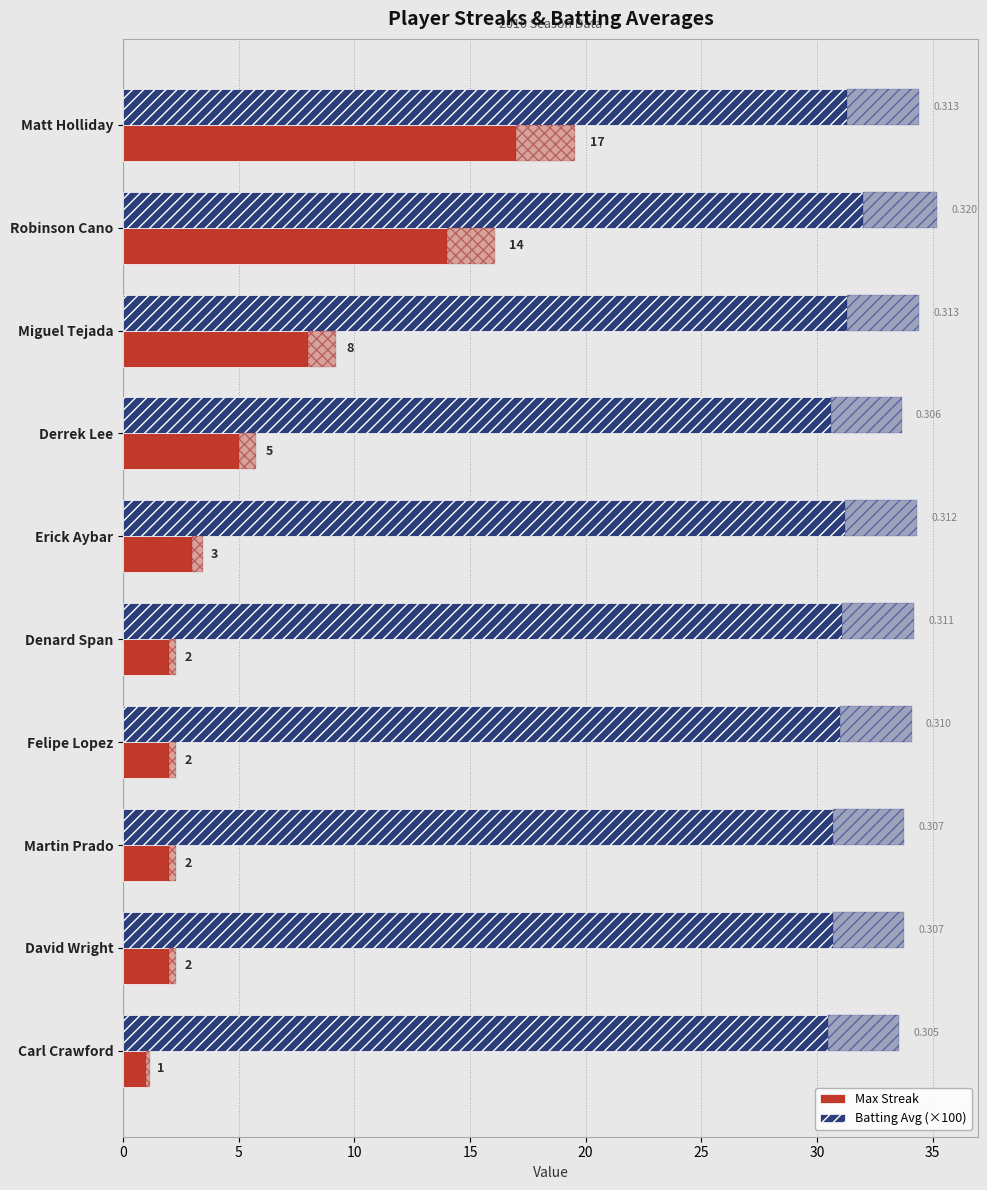

Which series changed the most between Robinson Cano and Erick Aybar?

Max Streak